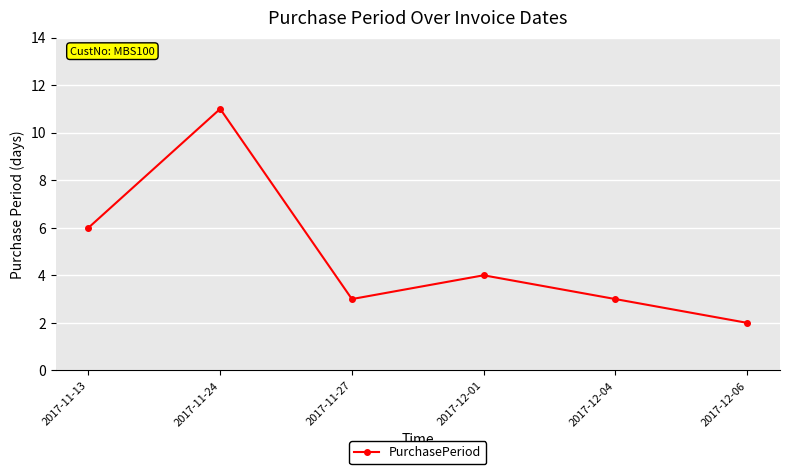

What is the approximate value at 2017-11-13?

6